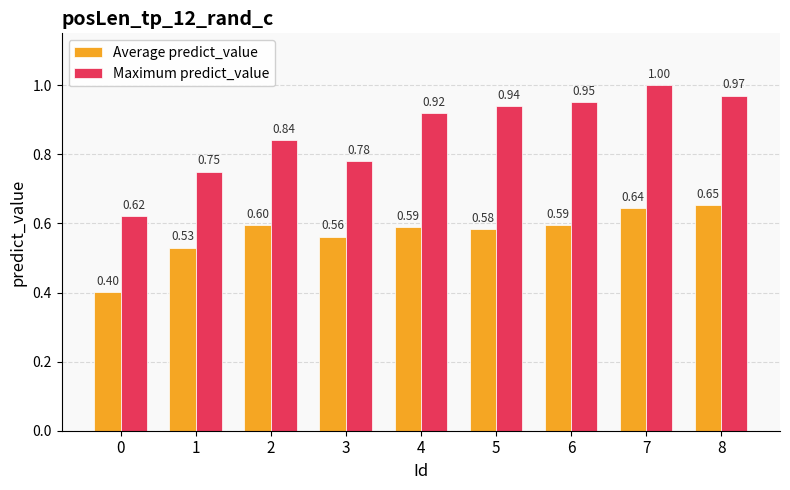

Which series changed the most between 1 and 7?

Maximum predict_value